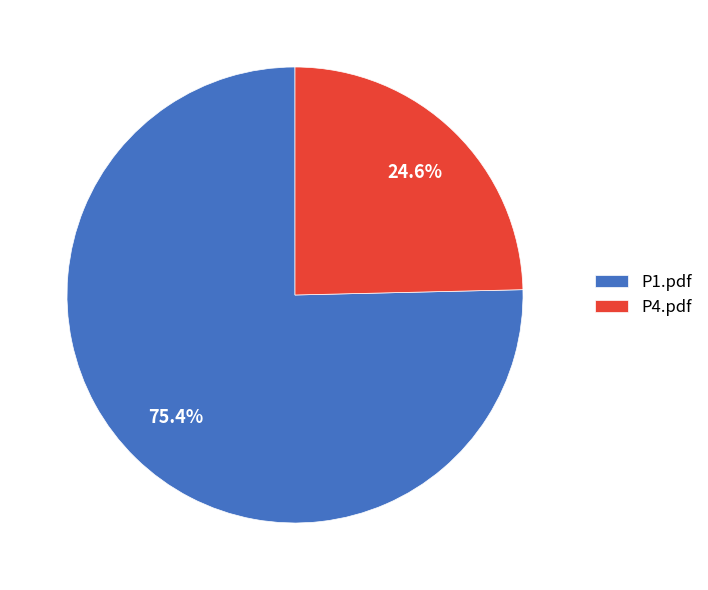

How many slices are in this pie chart?

2